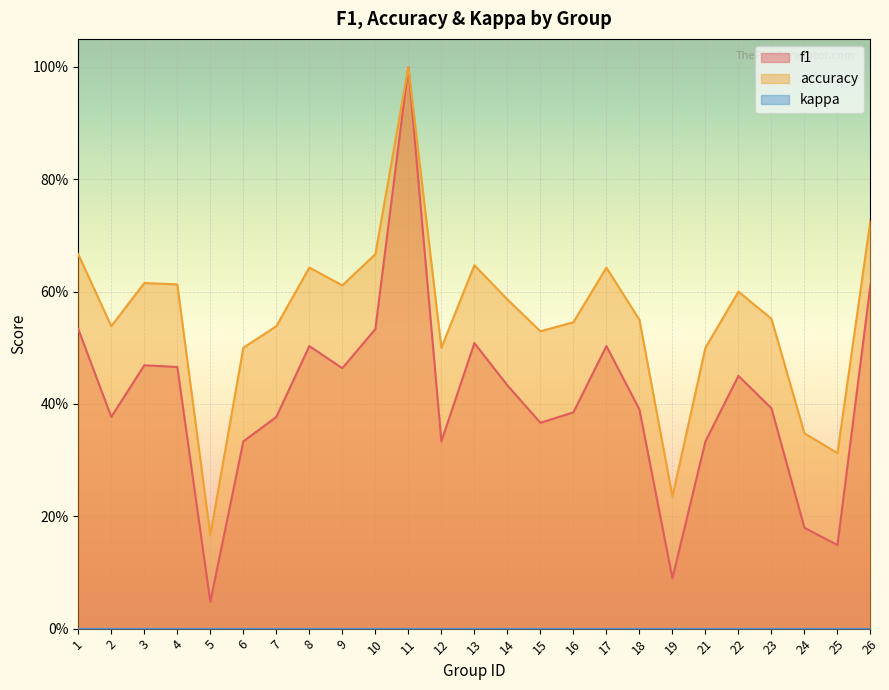

What is the difference between the maximum and minimum values in the f1 series?

1.0